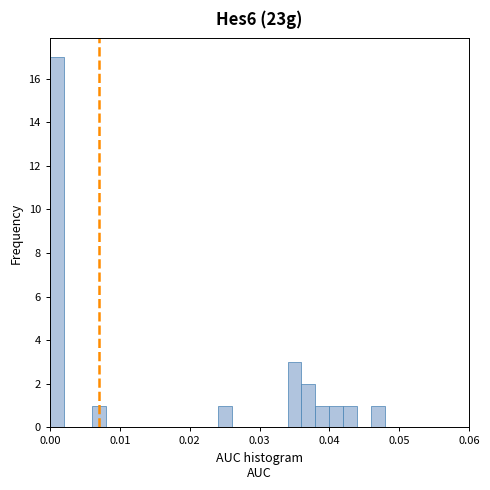

Around what value on the x-axis is the tallest bar? Give the approximate position of its centre, as read against the axis.

0.001